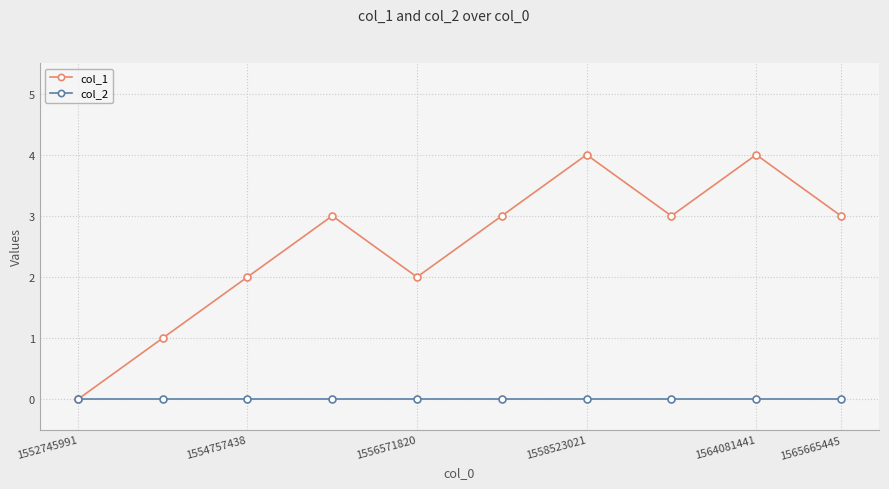

What is the greatest value displayed?

4